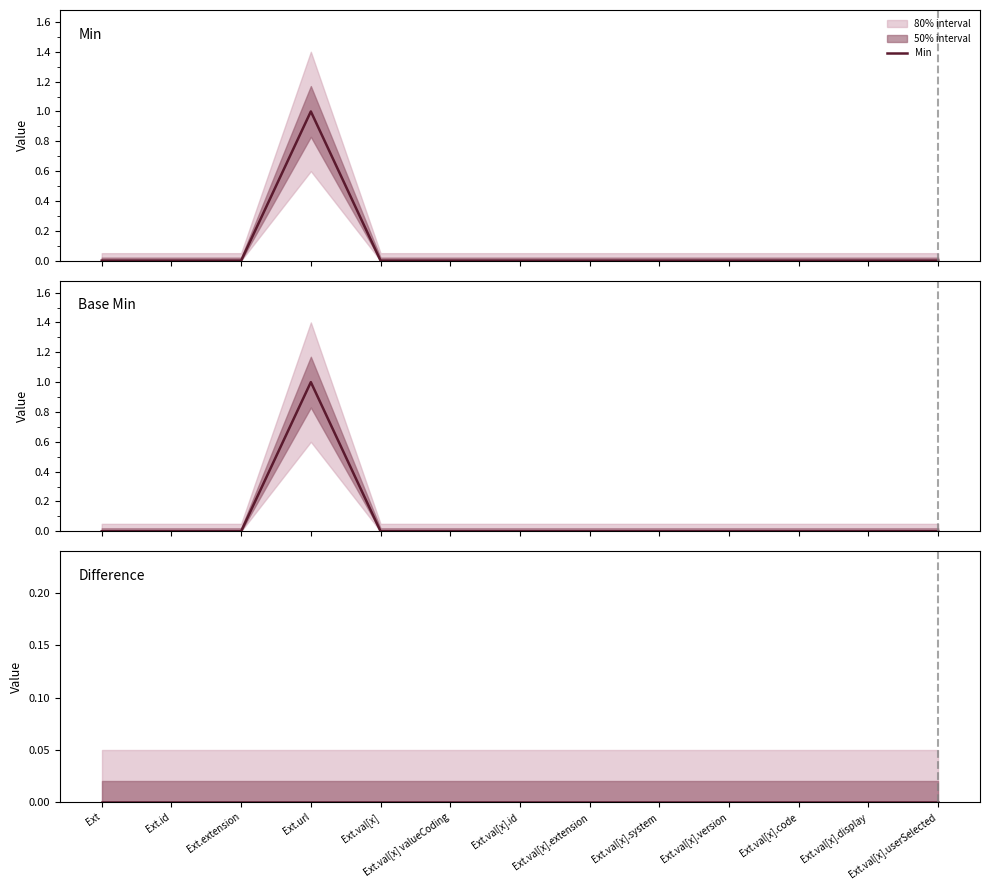

Which category has the highest value in the Difference series?

Ext